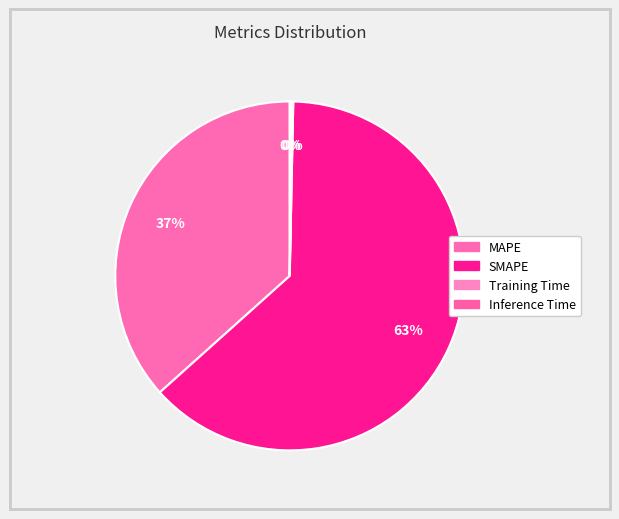

True or false: MAPE accounts for 37% of the total.

True